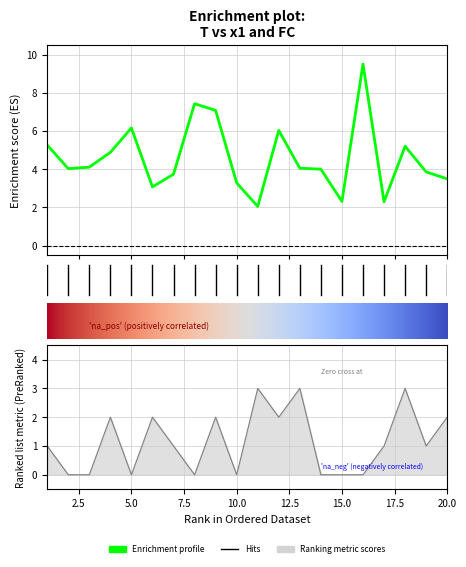

Reading left to right, what are all the values shown in this chart?

x1: 1=5.3	2=4.0	3=4.1	4=4.9	5=6.2	6=3.1	7=3.7	8=7.4	9=7.1	10=3.3	11=2.1	12=6.0	13=4.1	14=4.0	15=2.3	16=9.5	17=2.3	18=5.2	19=3.9	20=3.5
FC: 1=1.0	2=0.0	3=0.0	4=2.0	5=0.0	6=2.0	7=1.0	8=0.0	9=2.0	10=0.0	11=3.0	12=2.0	13=3.0	14=0.0	15=0.0	16=0.0	17=1.0	18=3.0	19=1.0	20=2.0